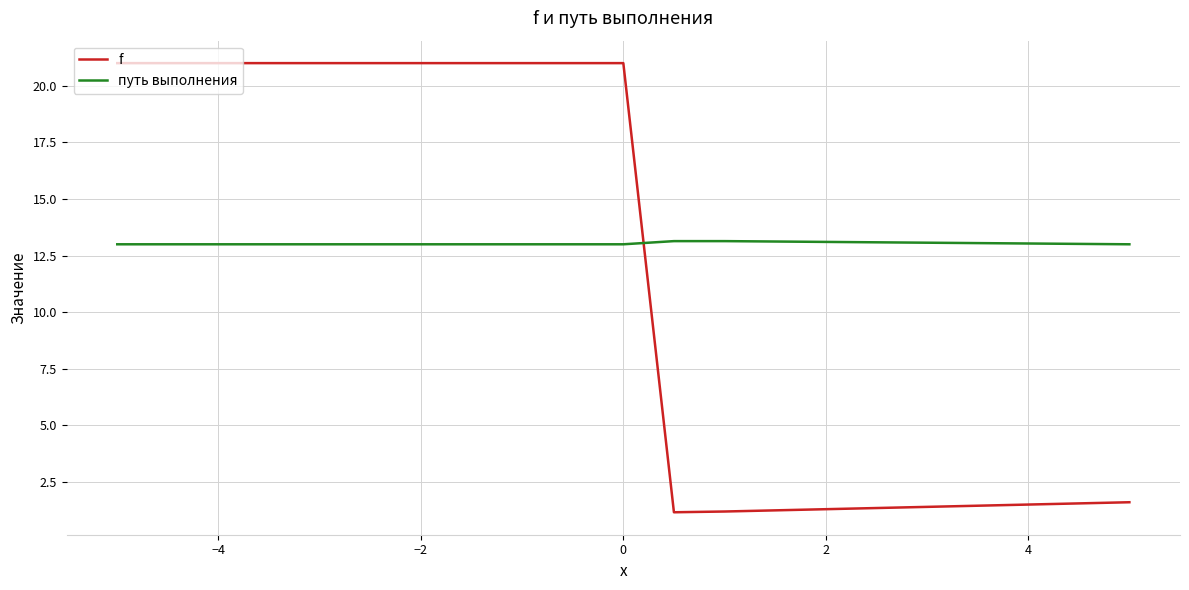

Which series has the widest spread of values?

f